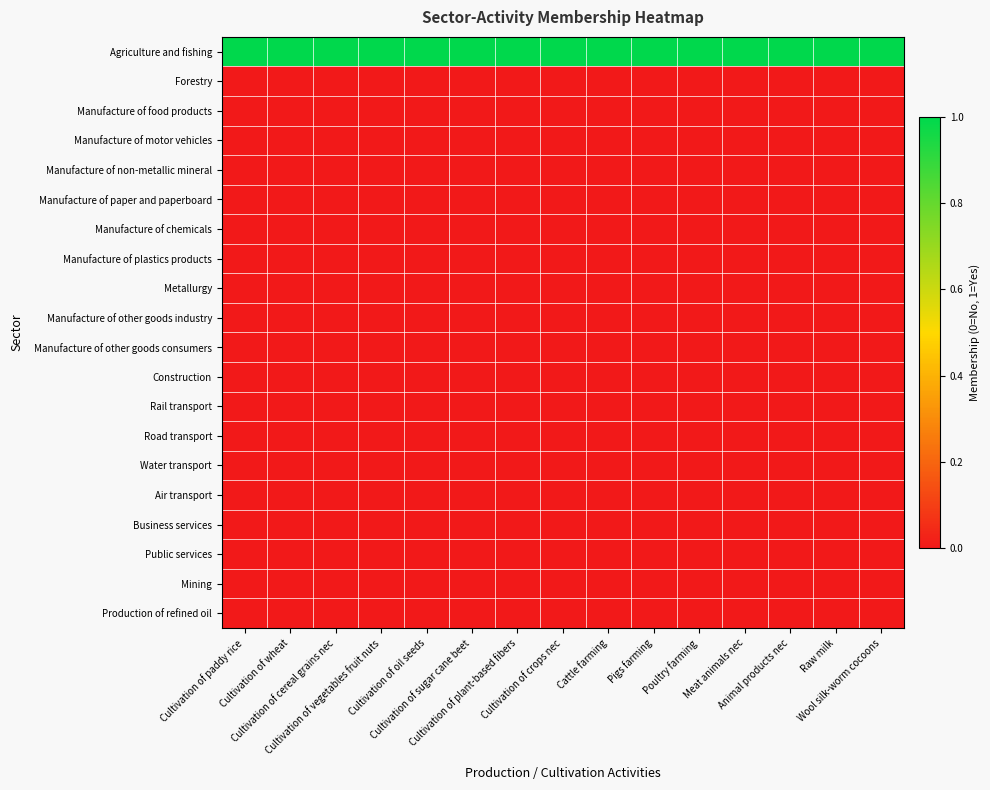

Which series has the largest total across all categories?

Agriculture and fishing